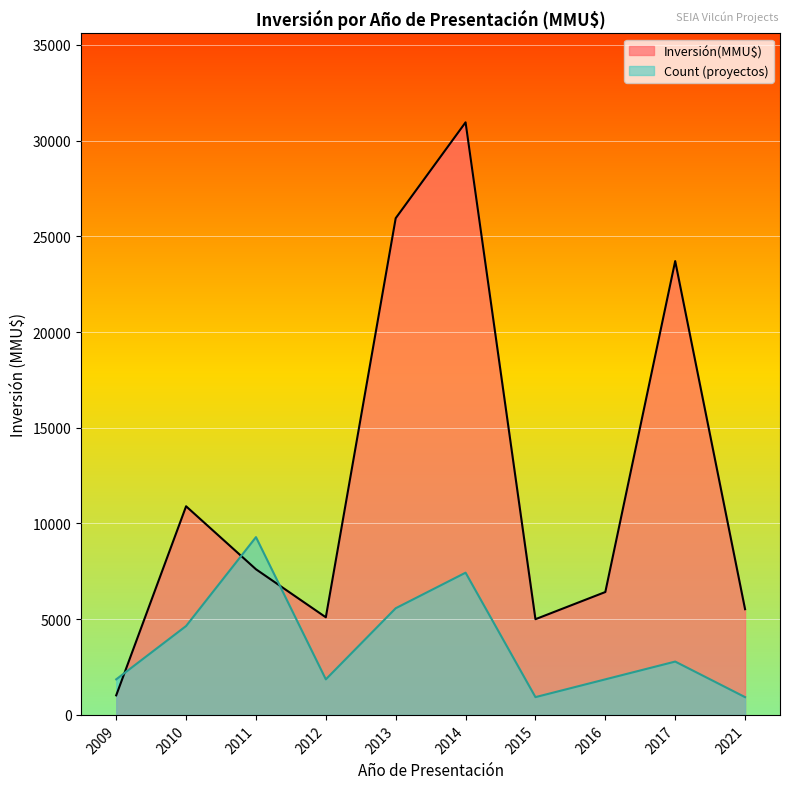

What is the average value of the Inversión(MMU$) series?

12219.2